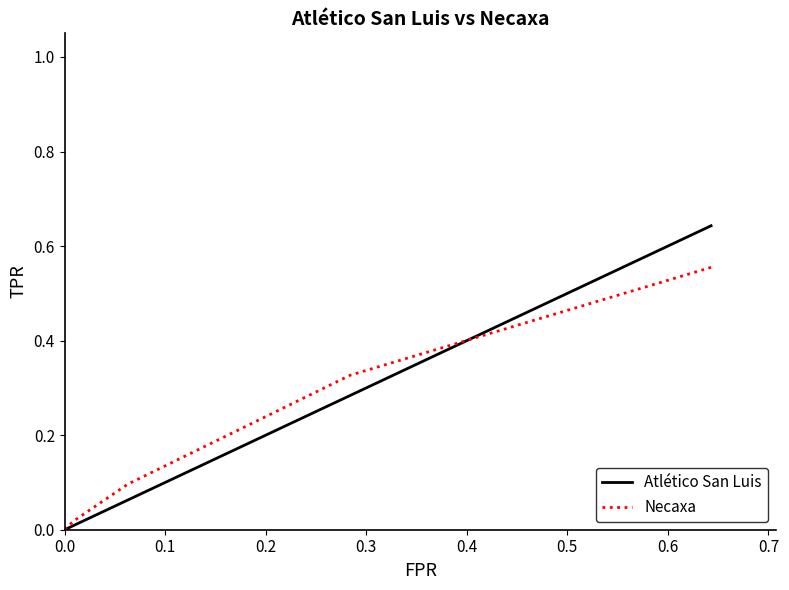

What is the average value of the Necaxa series?

0.2